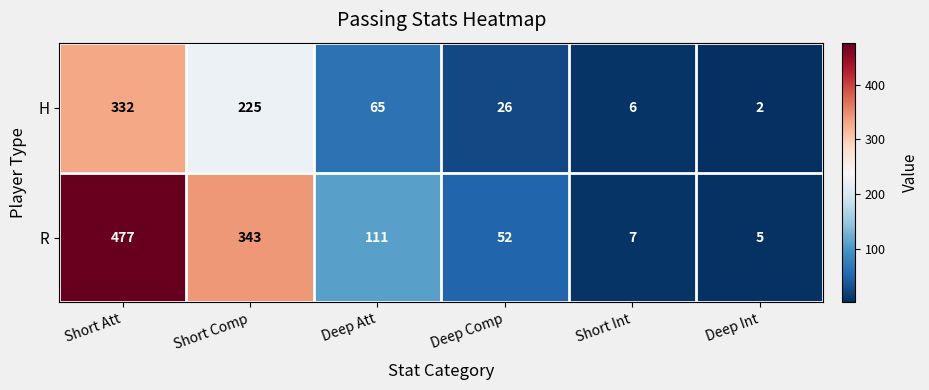

What is the difference between the highest and lowest values at Deep Att?

46